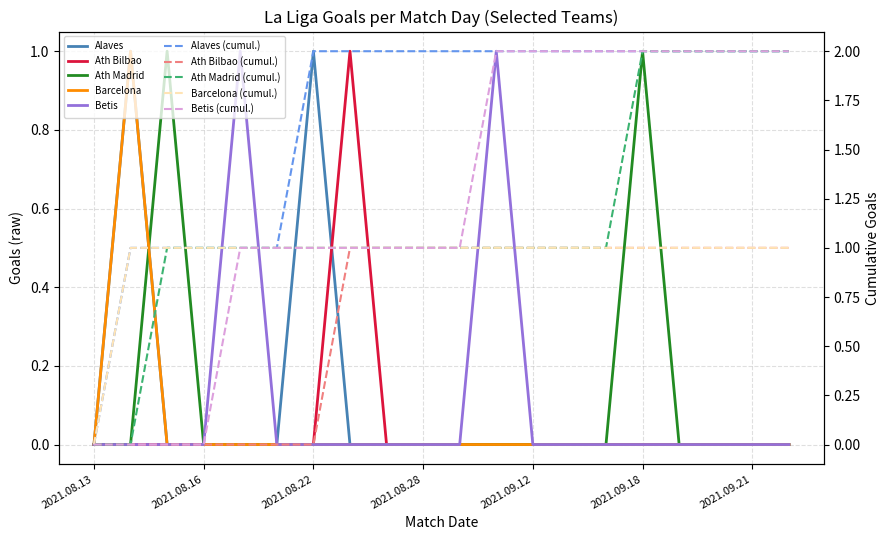

Rank the series by their maximum value, from highest to lowest.

Alaves, Ath Bilbao, Ath Madrid, Barcelona, Betis